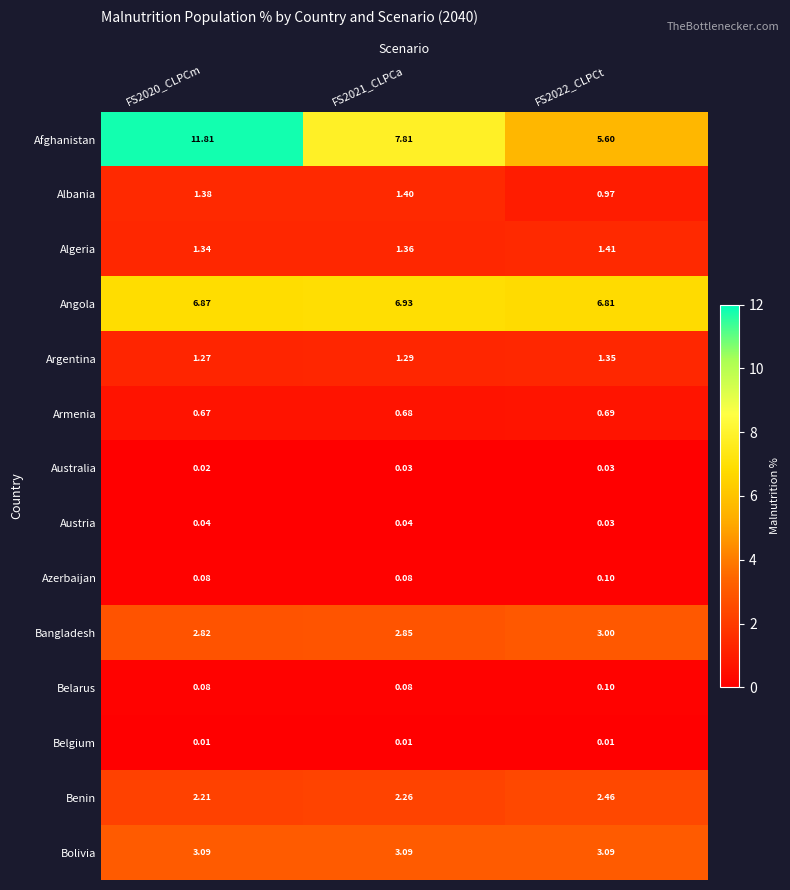

Which series has the largest total across all categories?

Afghanistan